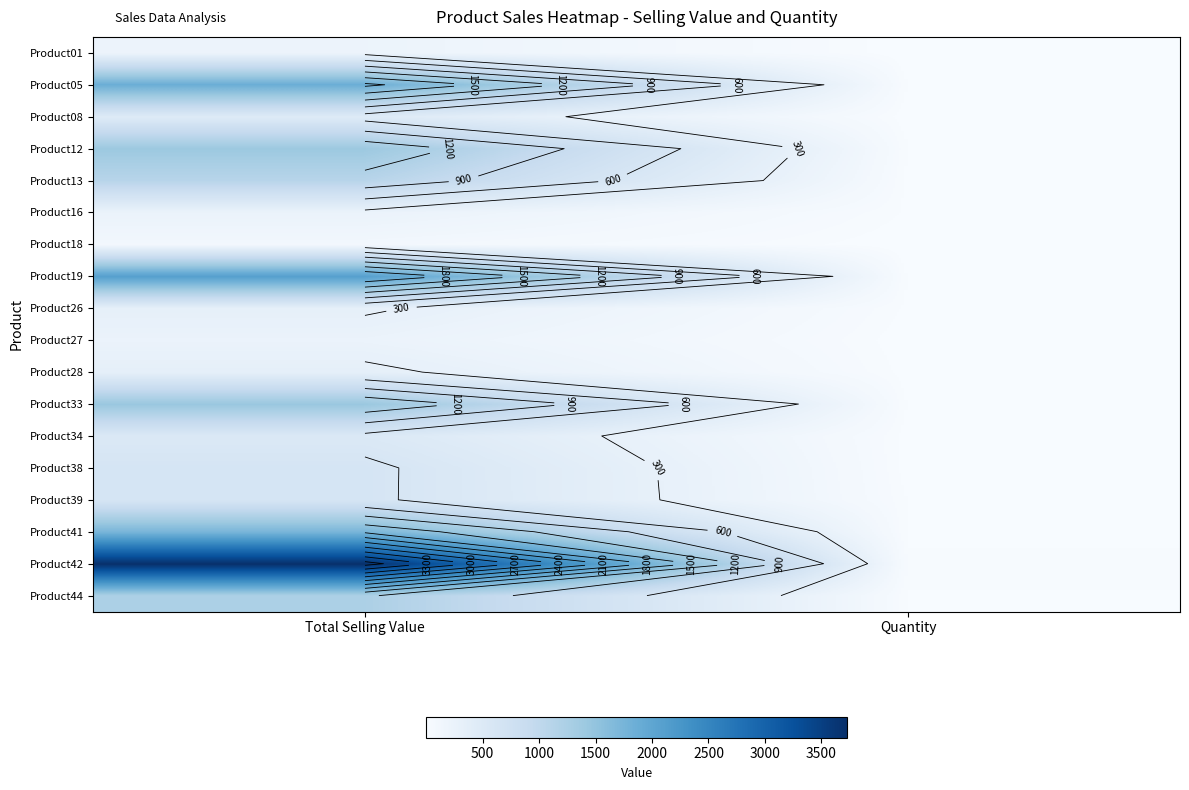

What is the sum of the Product27 values at Total Selling Value and Quantity?

232.5